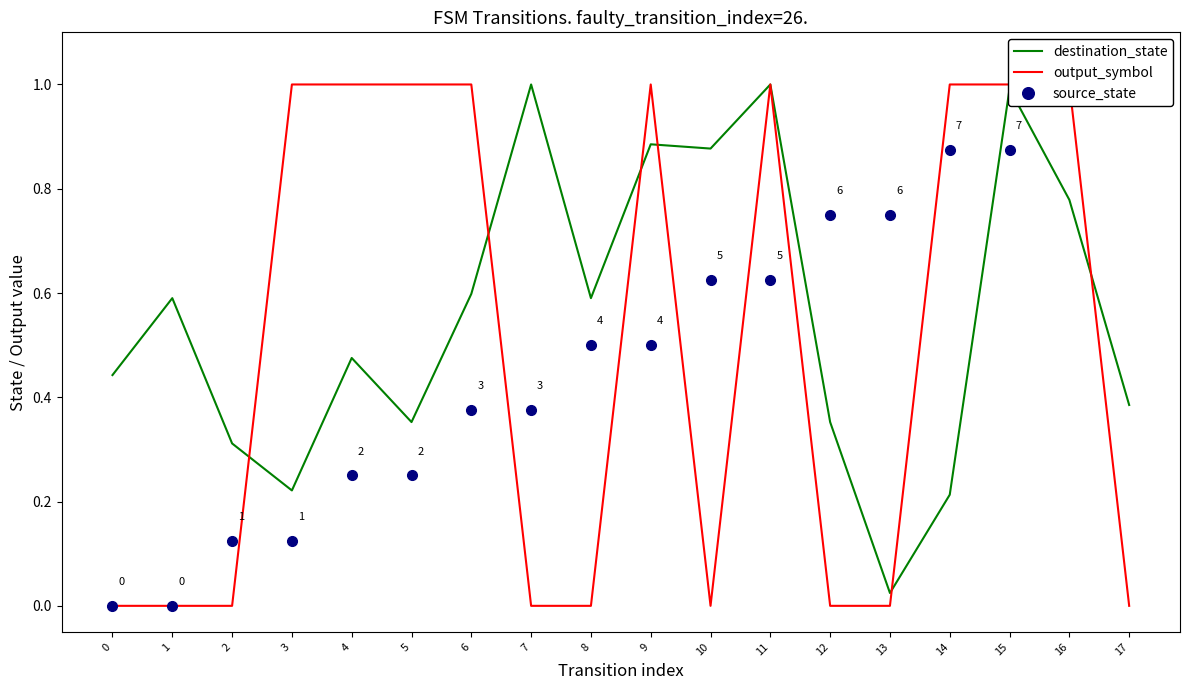

What is the sum of the source_state values at 0 and 2?

0.1